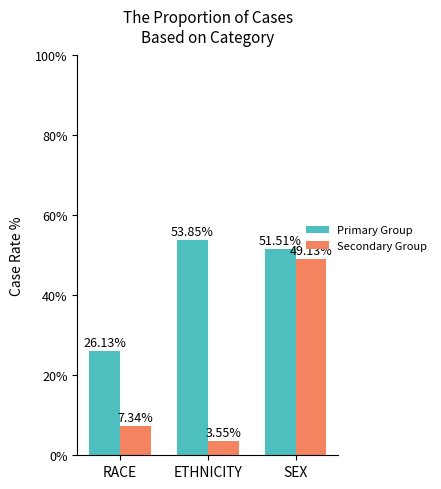

How many values in the Secondary Group series are below 7?

1